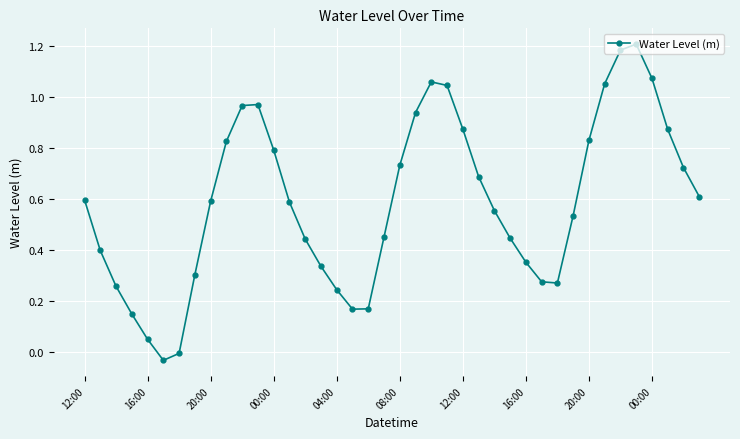

How many interior local peaks (higher than both neighbors) does the data have?

3